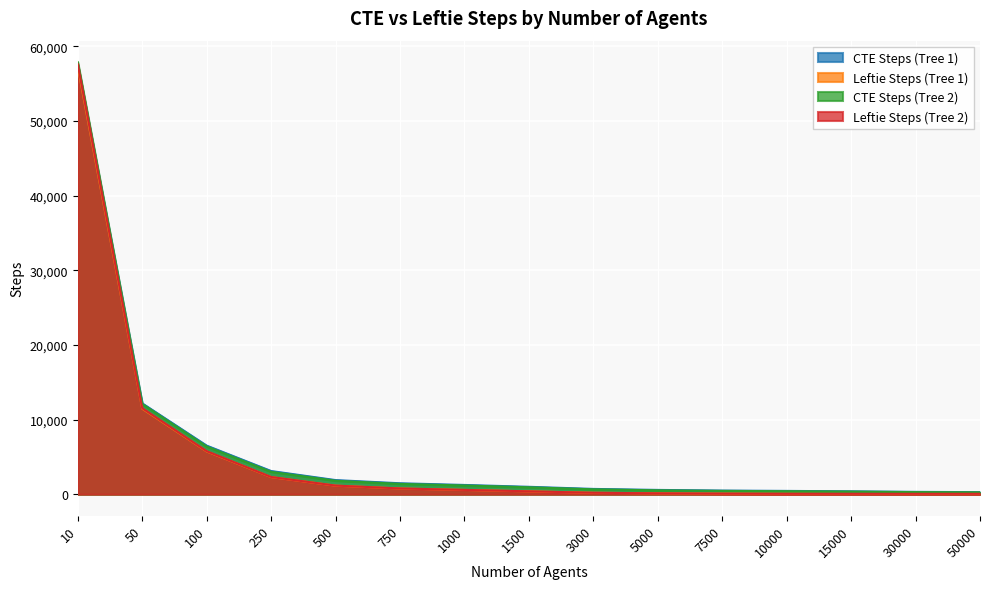

At which label is CTE Steps (Tree 1) closest to 28913?

50